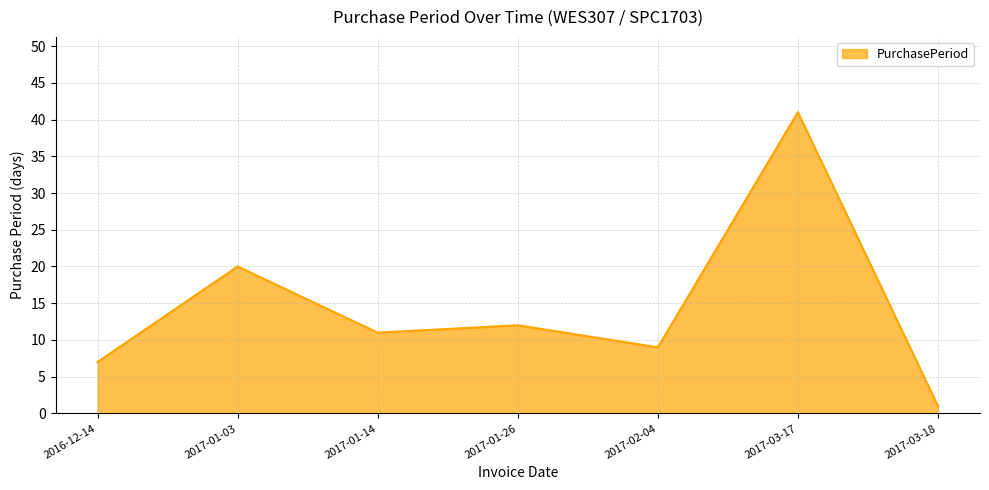

Is it true that the value at 2017-02-04 is 9?

True